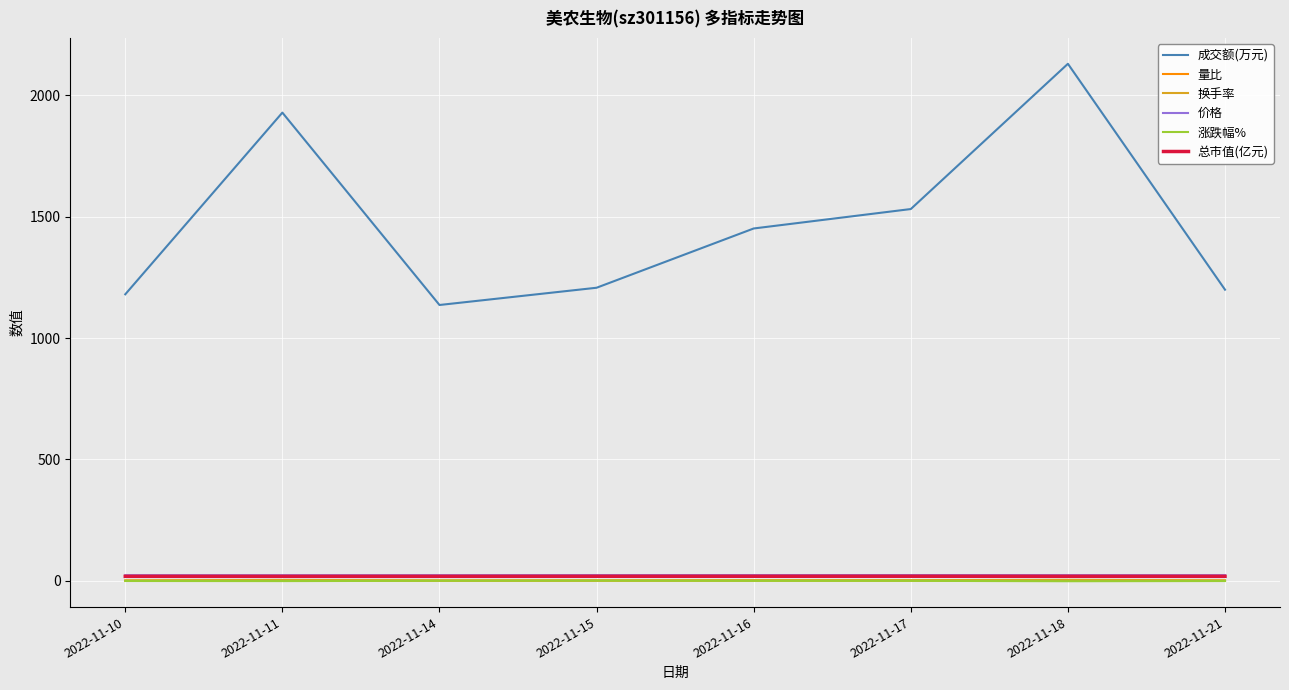

What is the sum of the 价格 values at 2022-11-11 and 2022-11-10?

47.3